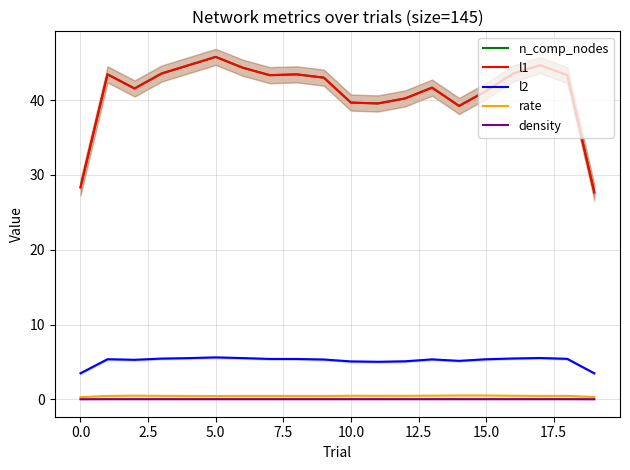

Reading right to left, transcribe all the data shown in this chart.

n_comp_nodes: 27.7	43.3	44.7	43.6	41.2	39.2	41.7	40.2	39.6	39.7	43.0	43.4	43.3	44.3	45.8	44.7	43.6	41.6	43.4	28.3
l1: 27.7	43.3	44.7	43.6	41.2	39.2	41.7	40.2	39.6	39.7	43.0	43.4	43.3	44.3	45.8	44.7	43.6	41.6	43.4	28.3
l2: 3.5	5.4	5.5	5.5	5.4	5.1	5.3	5.1	5.0	5.1	5.3	5.4	5.4	5.5	5.6	5.5	5.4	5.3	5.4	3.5
rate: 0.3	0.5	0.5	0.5	0.5	0.5	0.5	0.5	0.5	0.5	0.5	0.5	0.5	0.5	0.4	0.5	0.5	0.5	0.5	0.3
density: 0.0	0.0	0.0	0.0	0.0	0.0	0.0	0.0	0.0	0.0	0.0	0.0	0.0	0.0	0.0	0.0	0.0	0.0	0.0	0.0